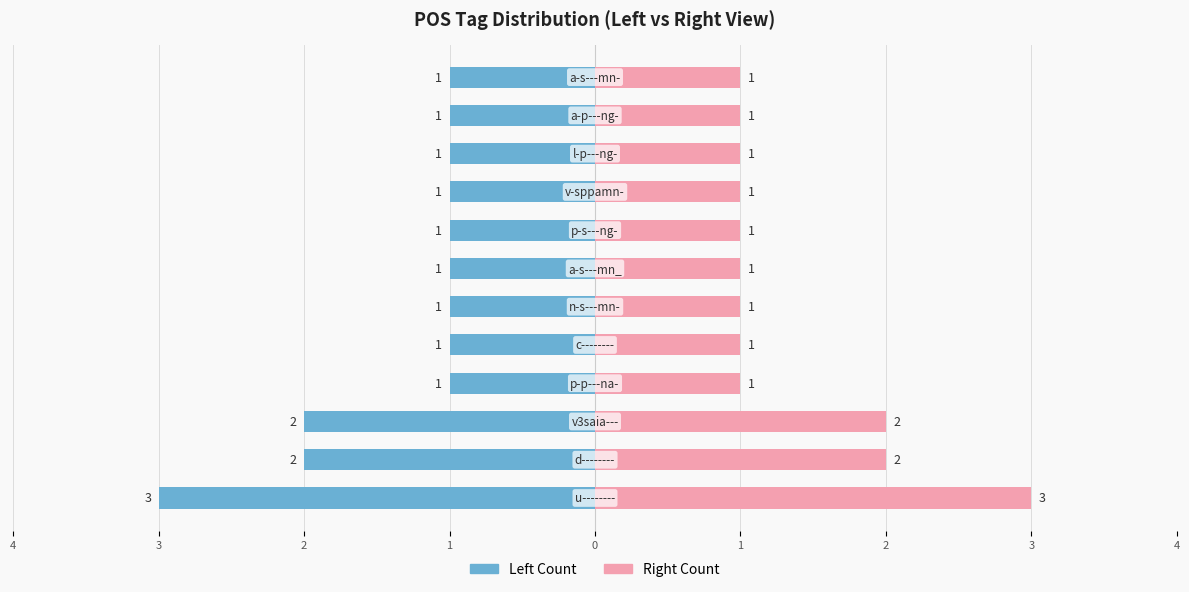

How many bars are there in each group?

2